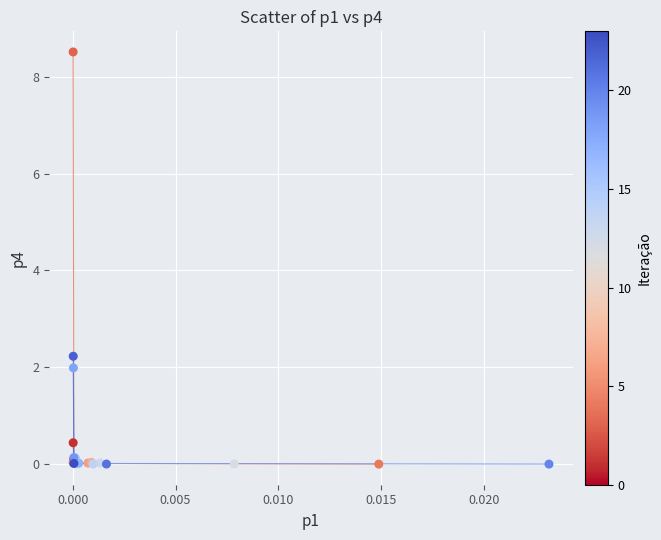

What Y value in the scatter plot is closest to 4?

2.2